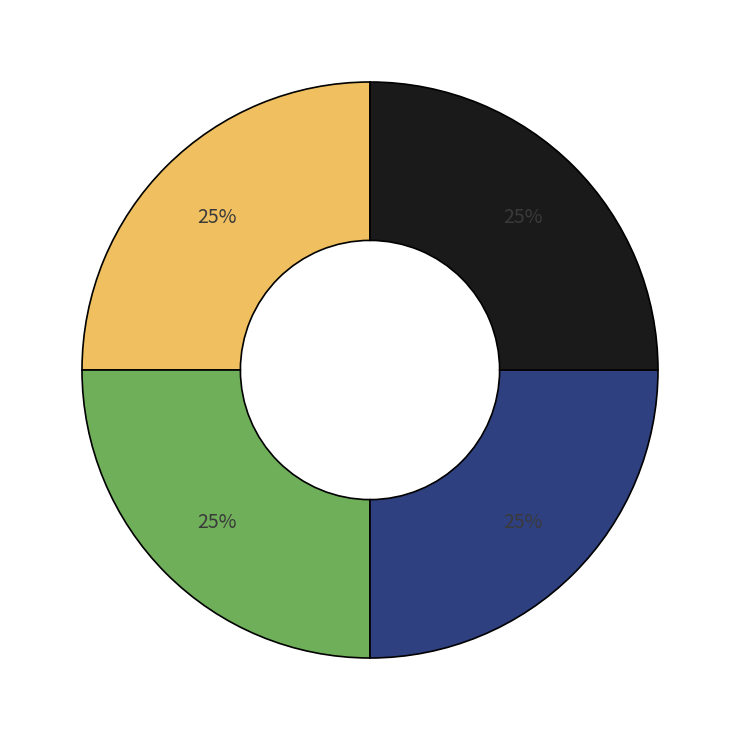

Is there a majority slice in this chart?

No